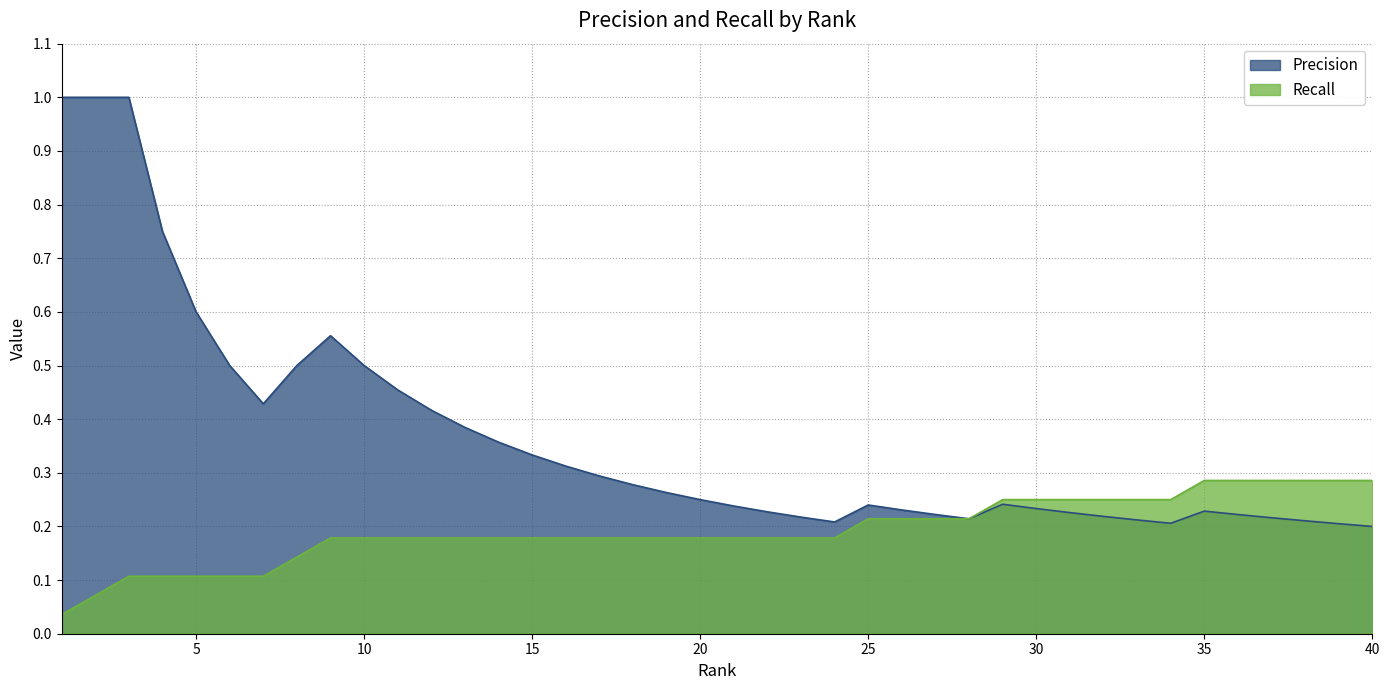

Between 27 and 33, which is larger?

27